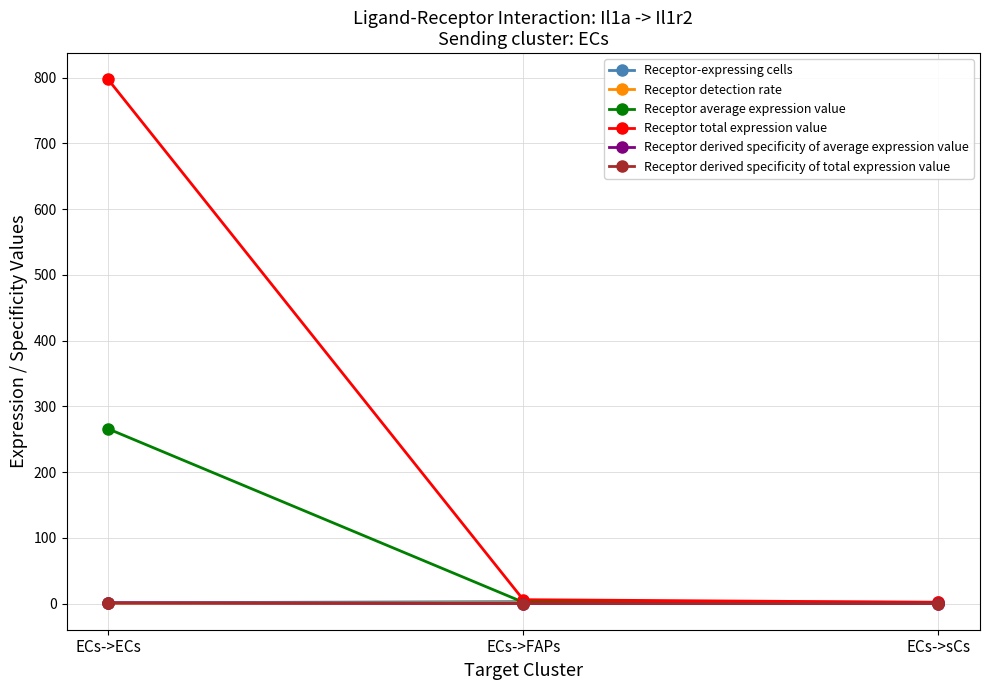

Which series has the largest total across all categories?

Receptor total expression value